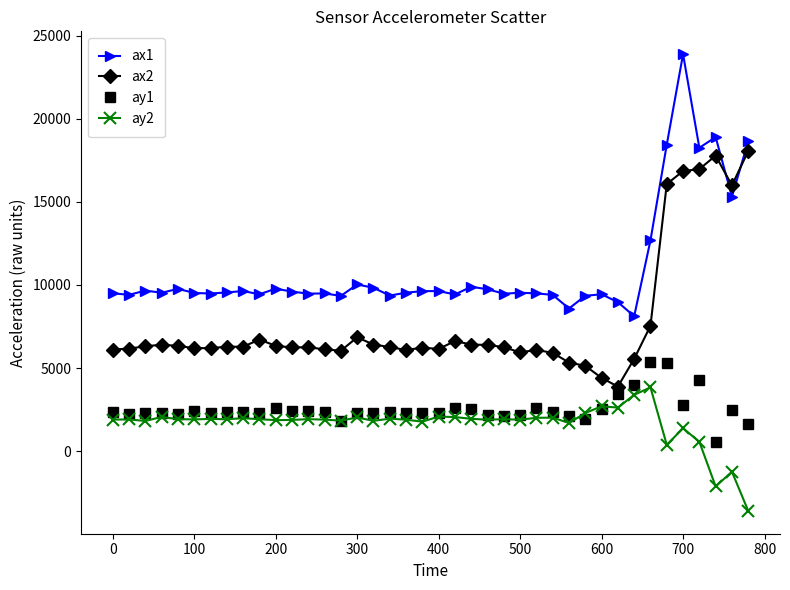

What is the maximum value for ax2?

18056